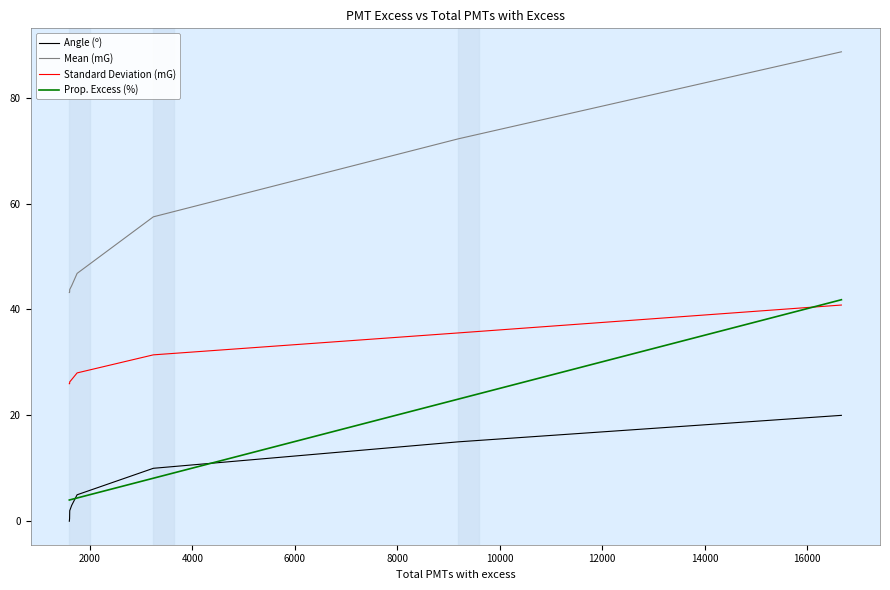

What is the greatest value displayed?

88.7